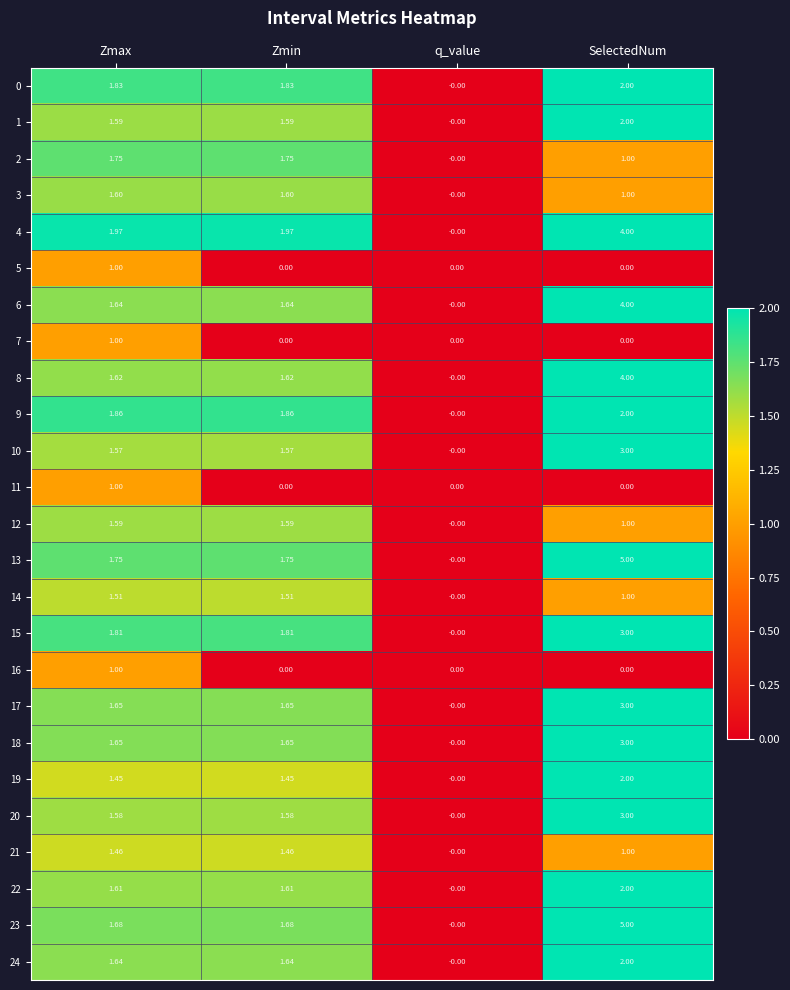

Is the value of 12 at Zmin greater than the value of 17 at SelectedNum?

No